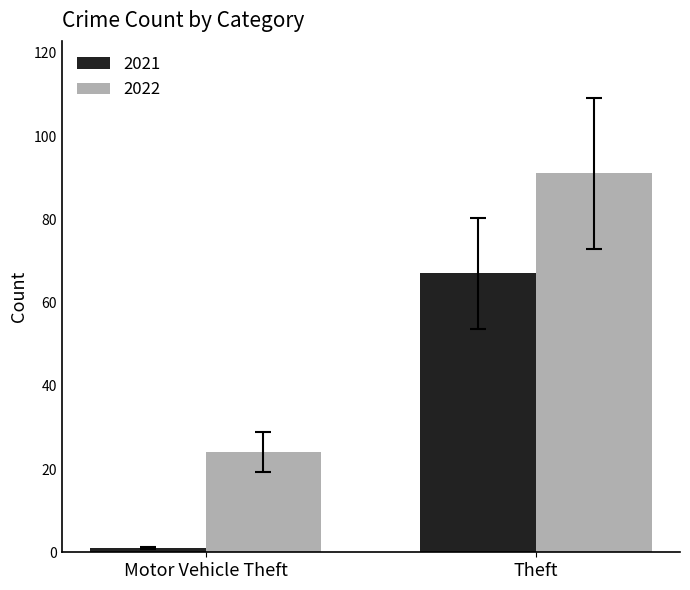

The 2021 series shows 114 at Theft. True or false?

False